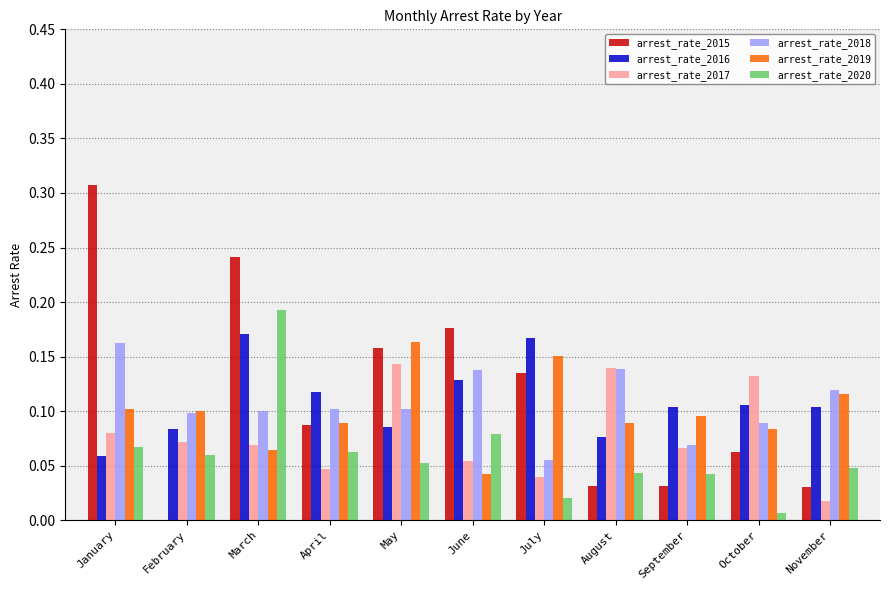

At which category is the sum across all series the highest?

March